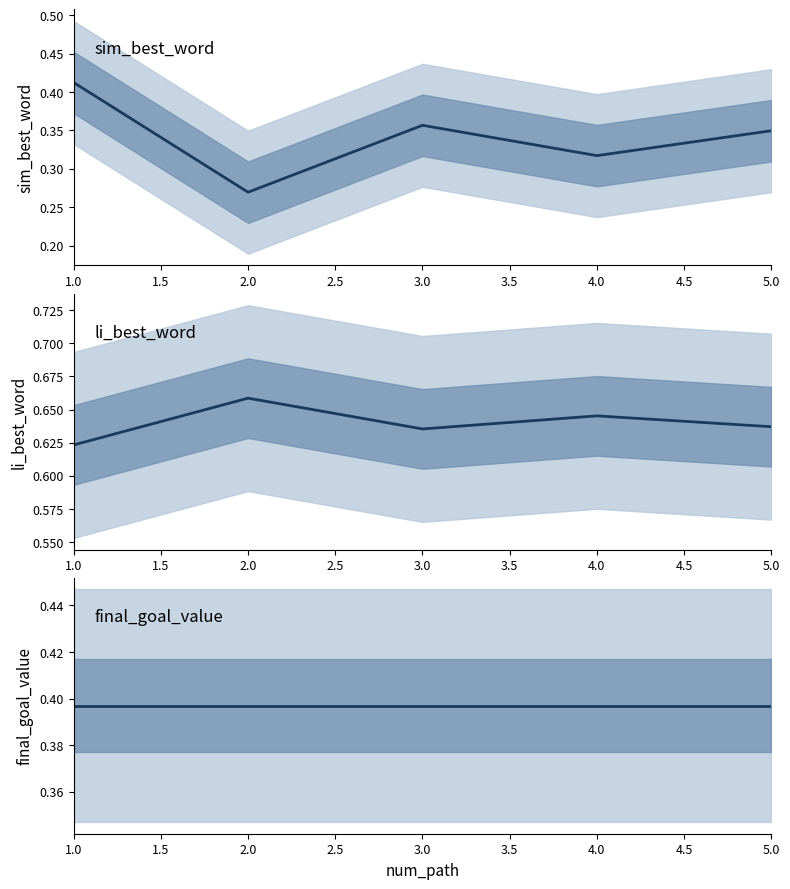

True or false: li_best_word has a value of 1.1 at 4.0.

False